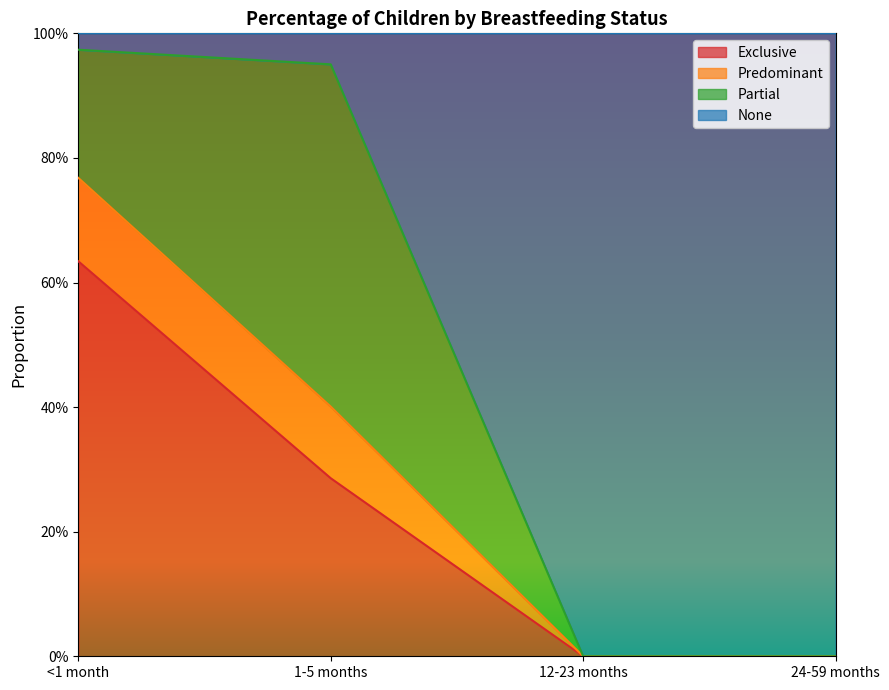

True or false: Predominant and Exclusive cross at least once.

False